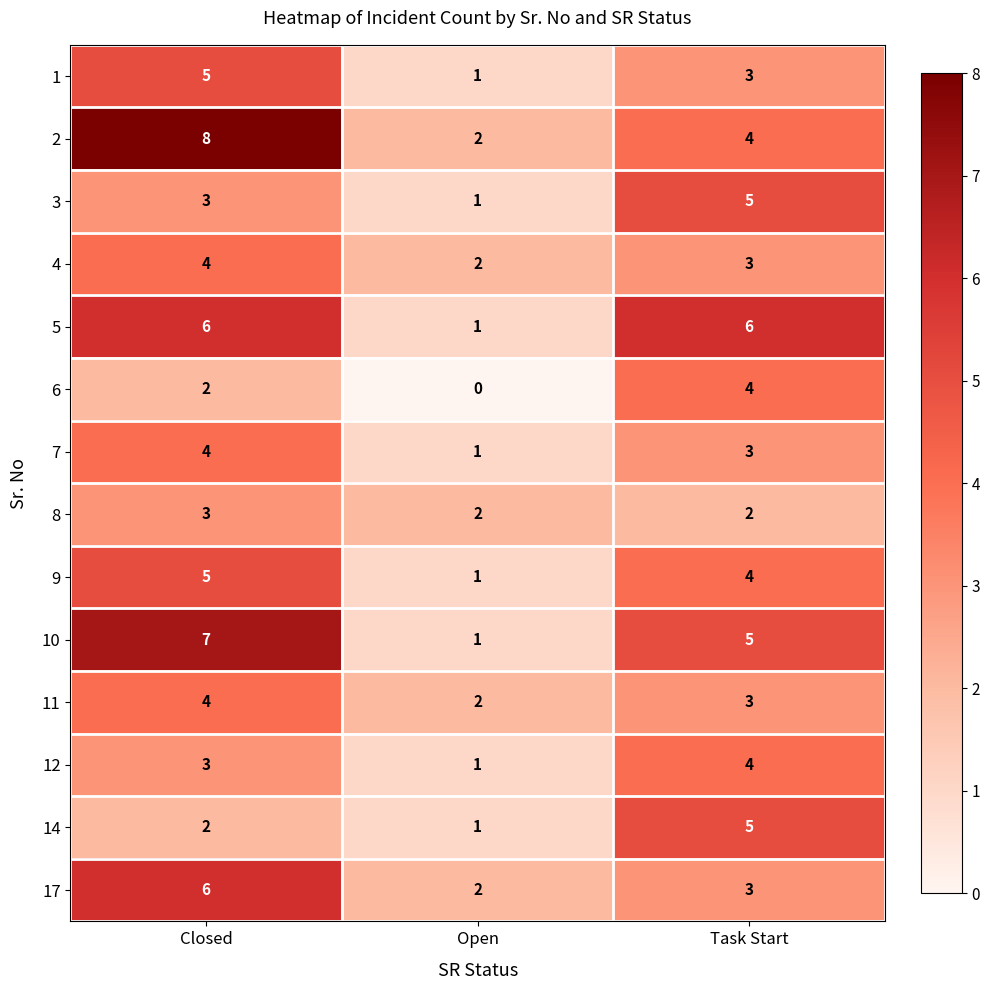

How many categories are shown in the chart?

3